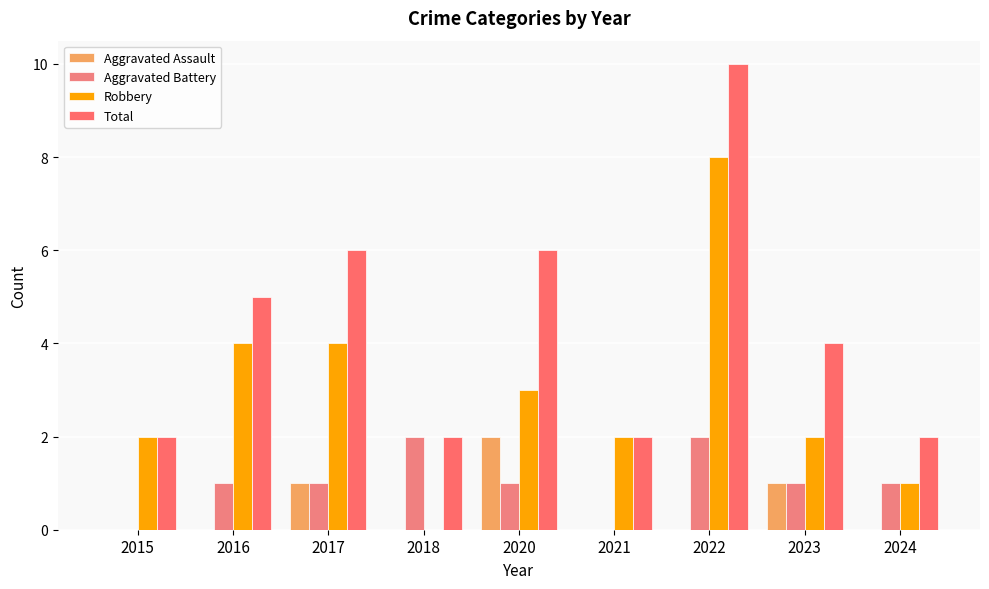

How many Total values are between 2 and 6?

8